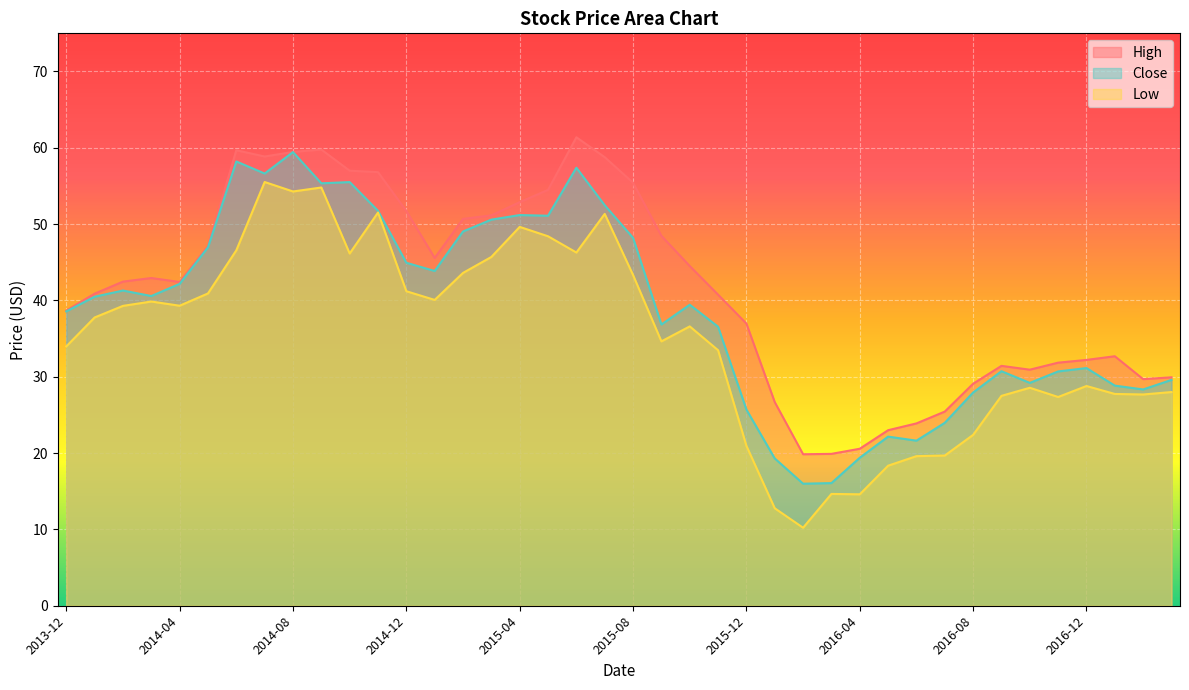

How many data points in High are less than 42?

19